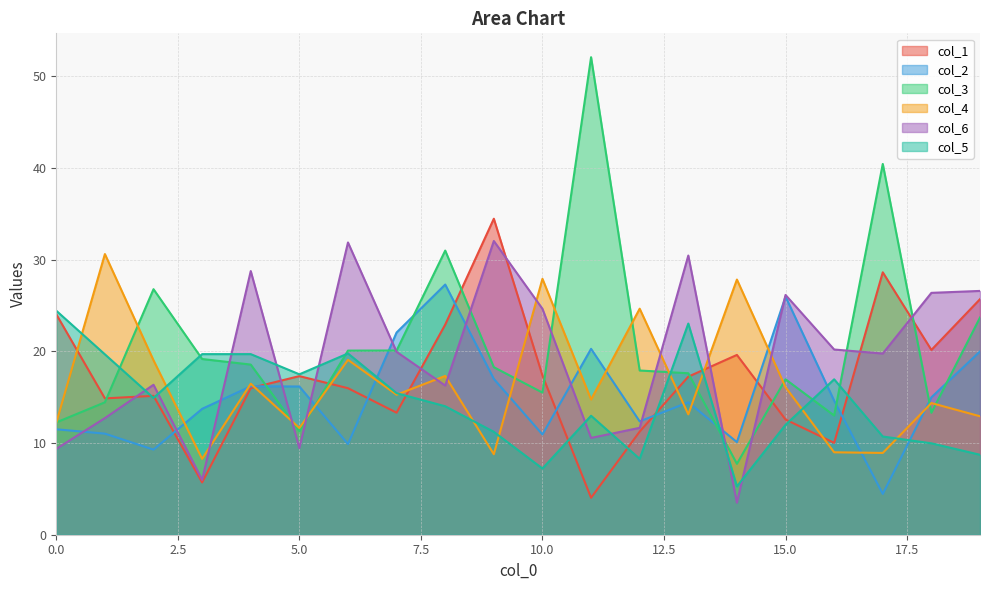

What is the total value across all series at 18?

99.1